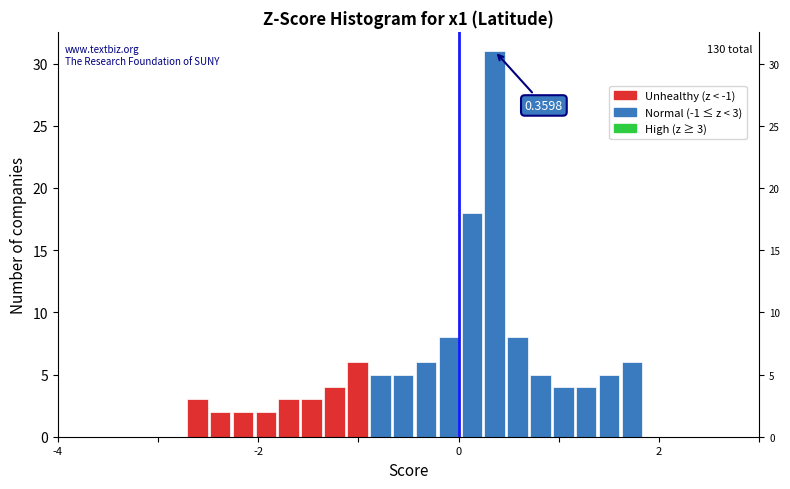

Read against the x-axis, roughly where is the centre of the tallest bar?

0.4